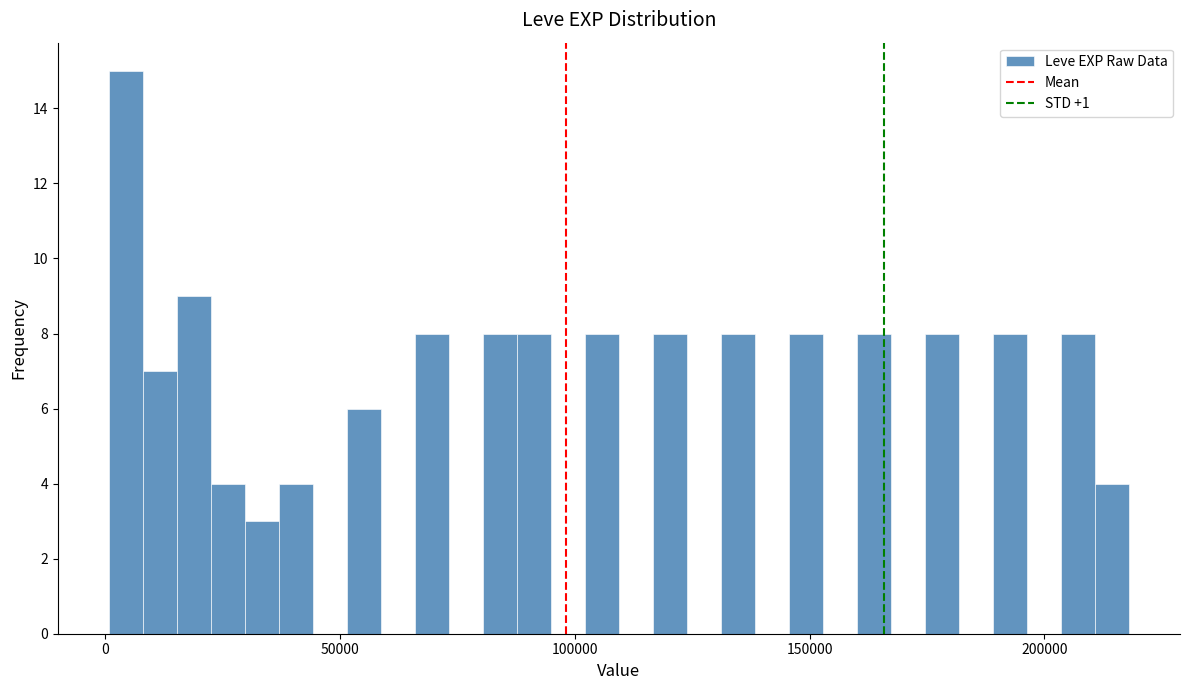

Around what value on the x-axis is the tallest bar? Give the approximate position of its centre, as read against the axis.

5000